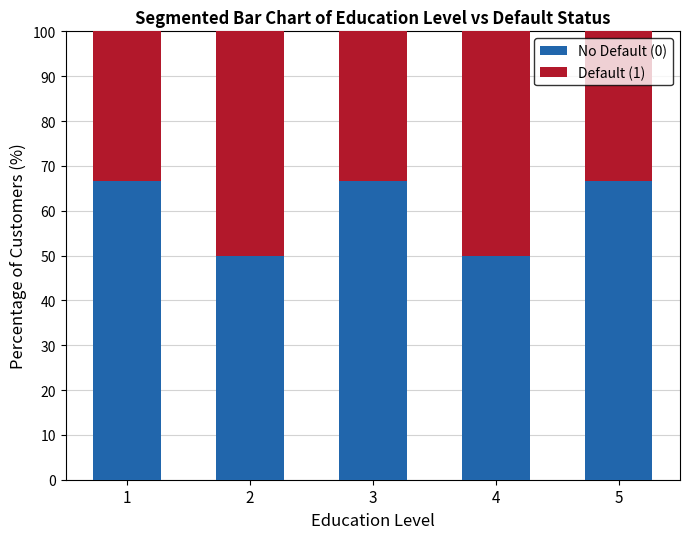

What is the lowest value of the No Default (0) series?

50.0